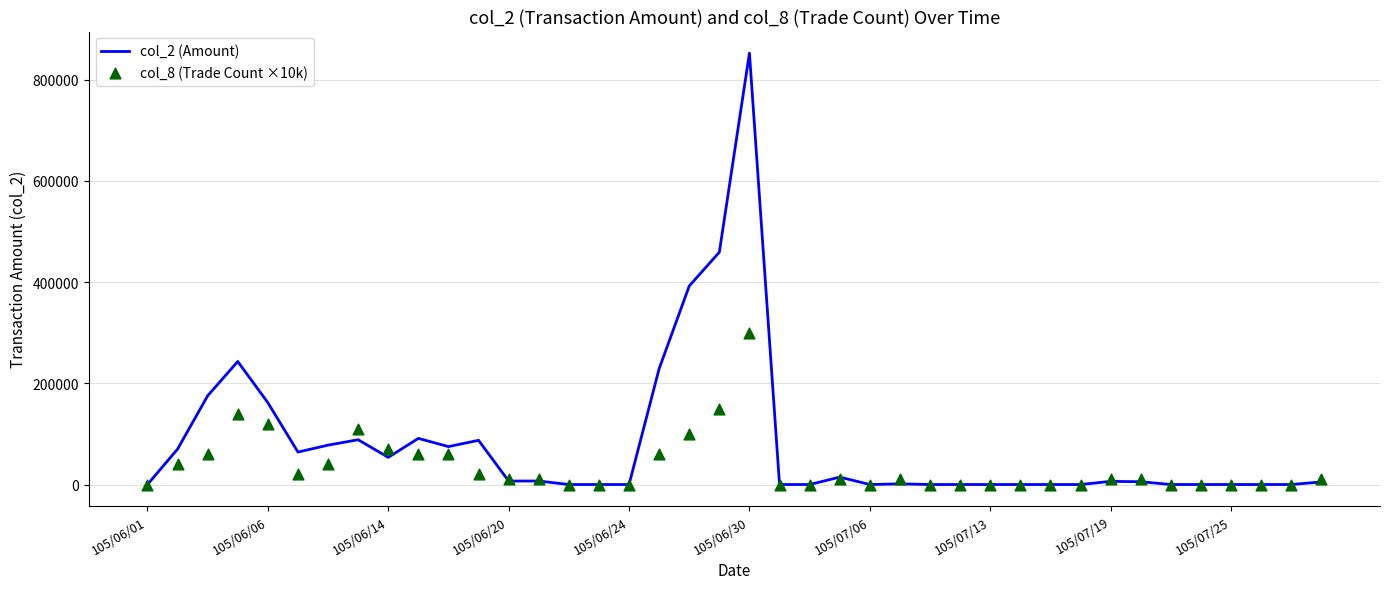

Which series has the largest total across all categories?

col_2 (Amount)